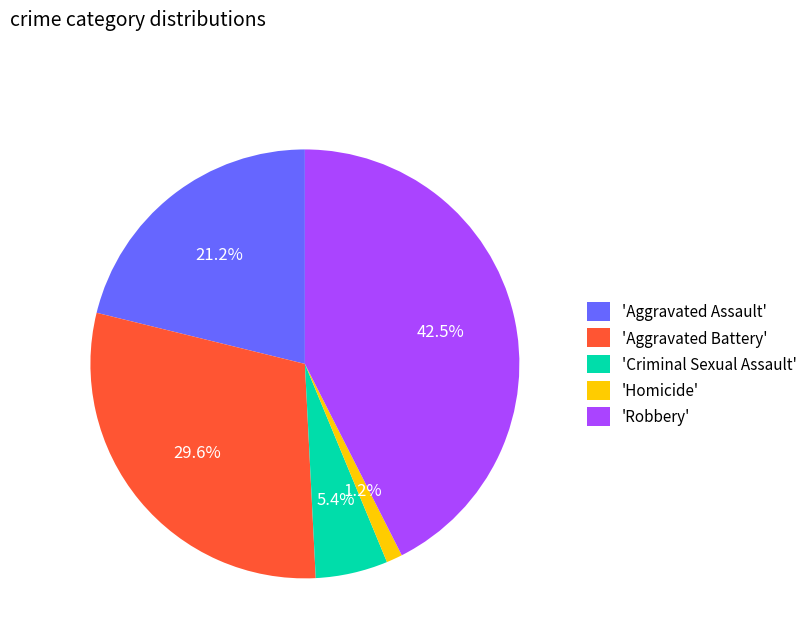

Count the number of slices in the pie.

5